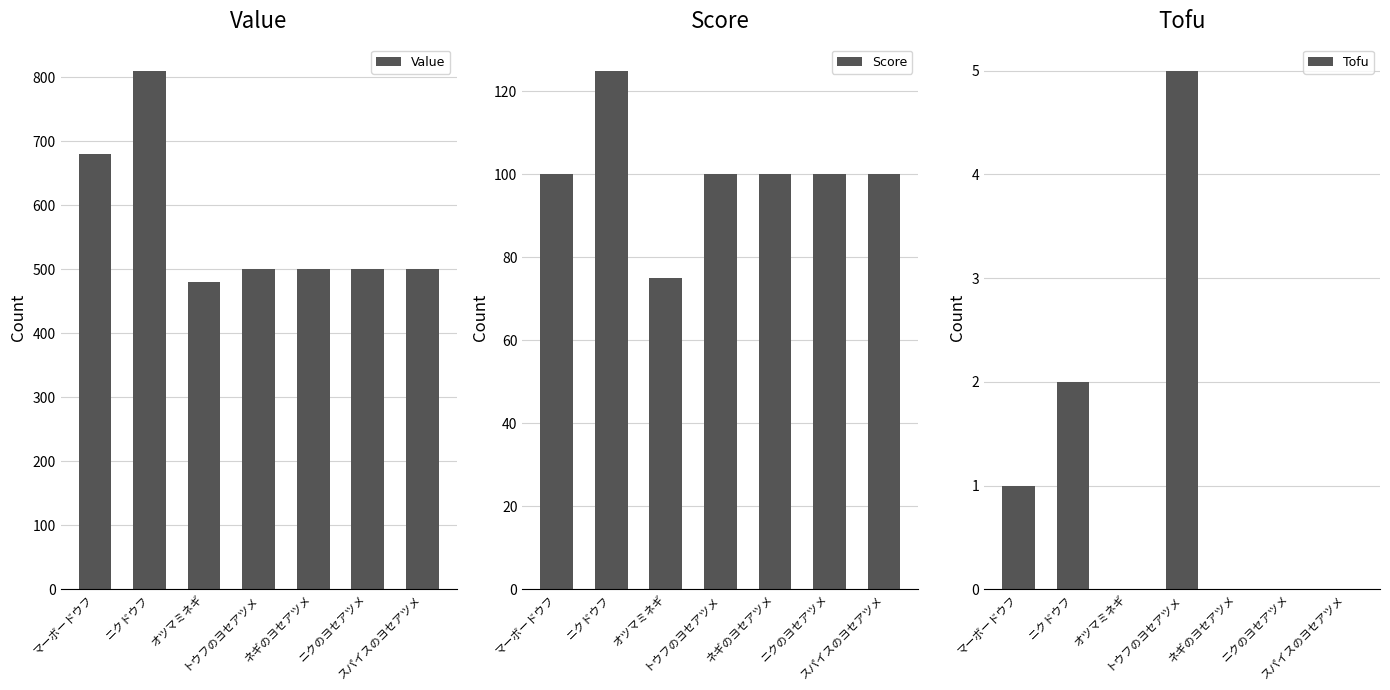

Reading right to left, transcribe all the data shown in this chart.

Value: 500	500	500	500	480	810	680
Score: 100	100	100	100	75	125	100
Tofu: 0	0	0	5	0	2	1